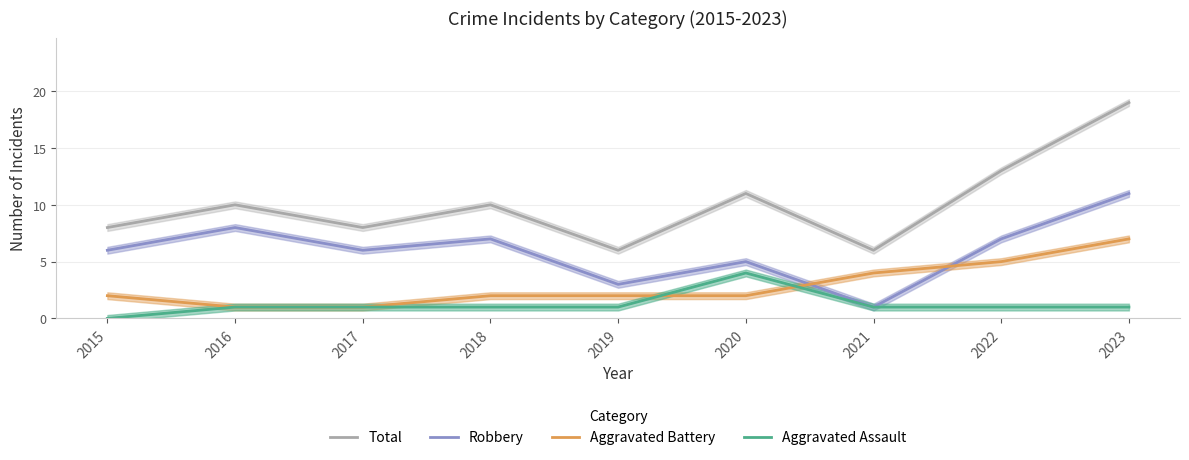

What is the value of the Robbery point at the 6th from the left?

5